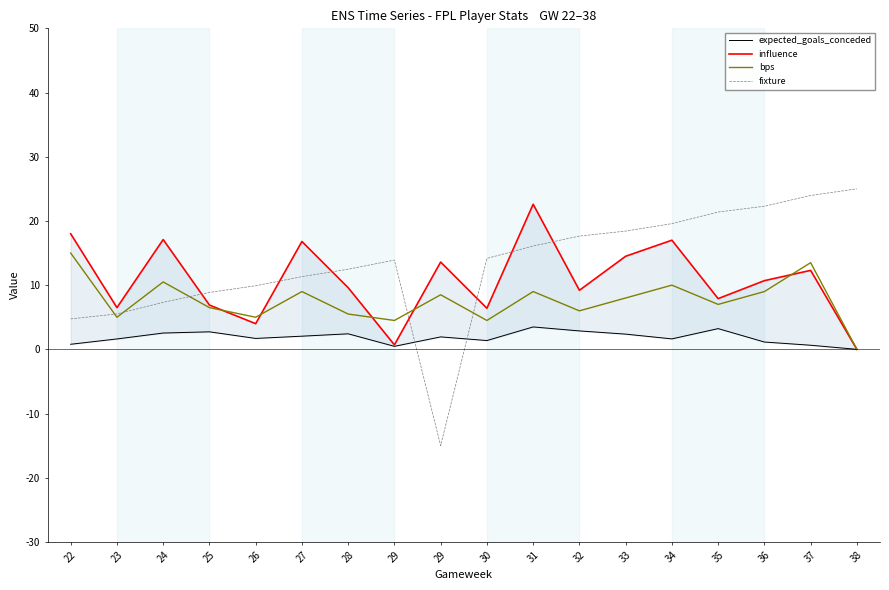

Is it true that bps equals 16.7 at 24?

False